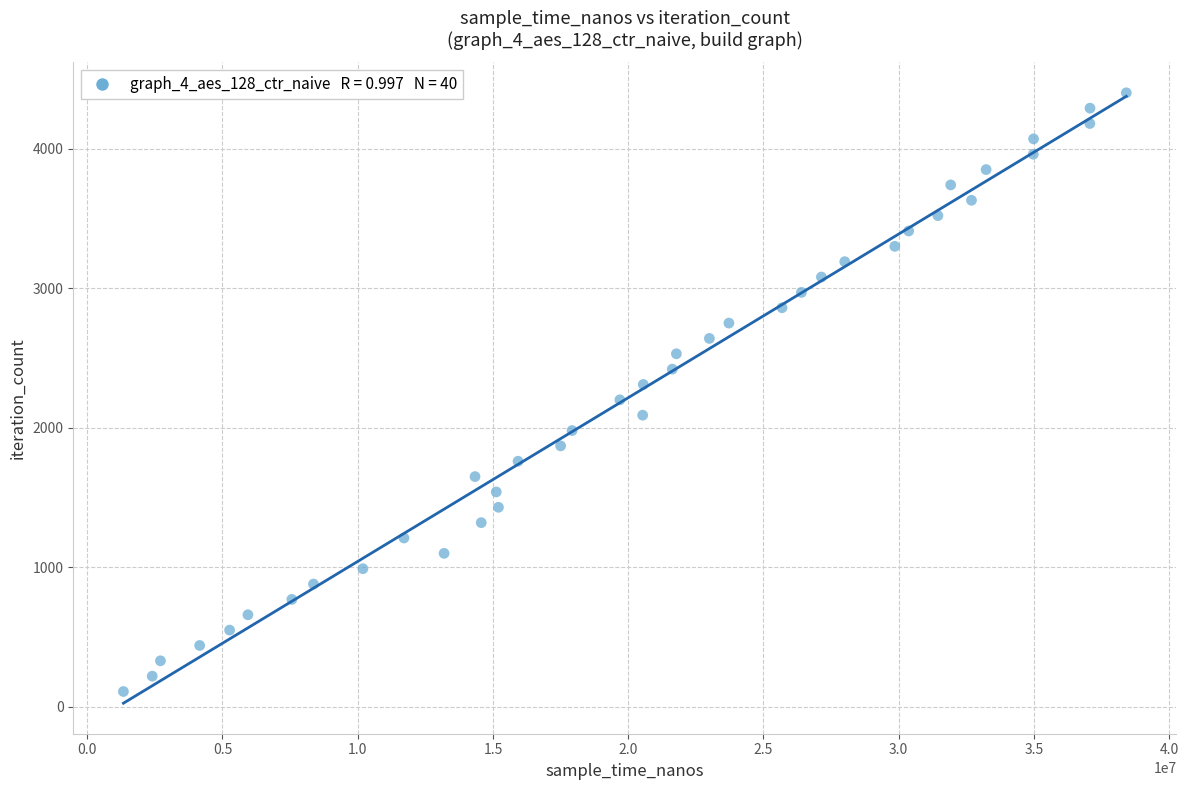

What is the range of X values (max minus min)?

37075093